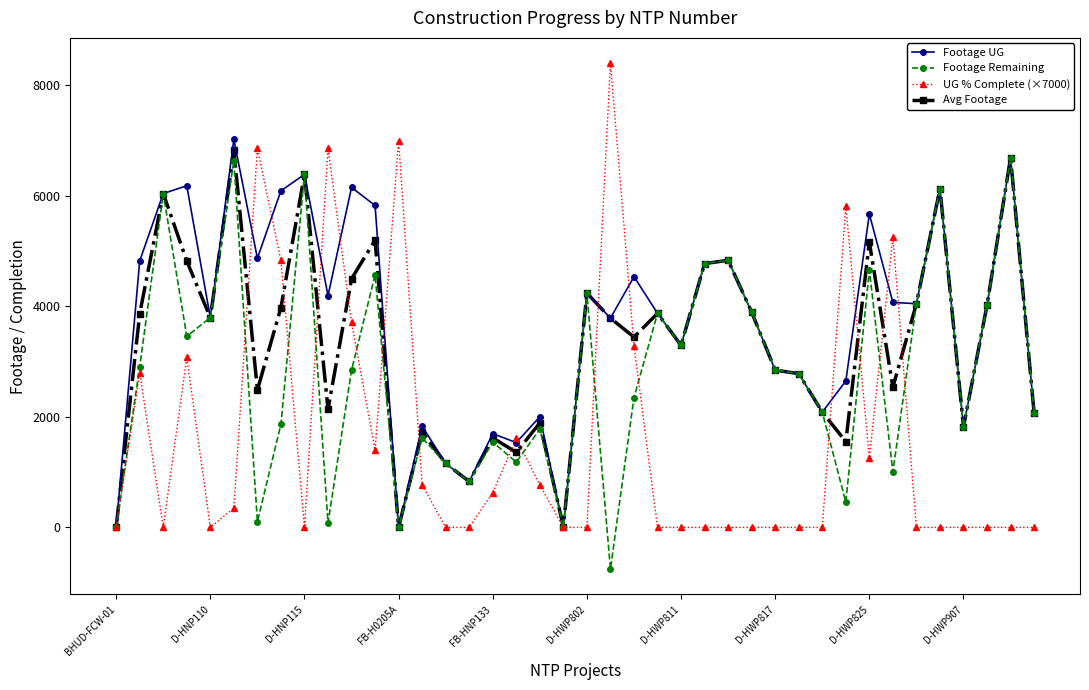

Which series has the largest range (max minus min)?

UG % Complete (×7000)